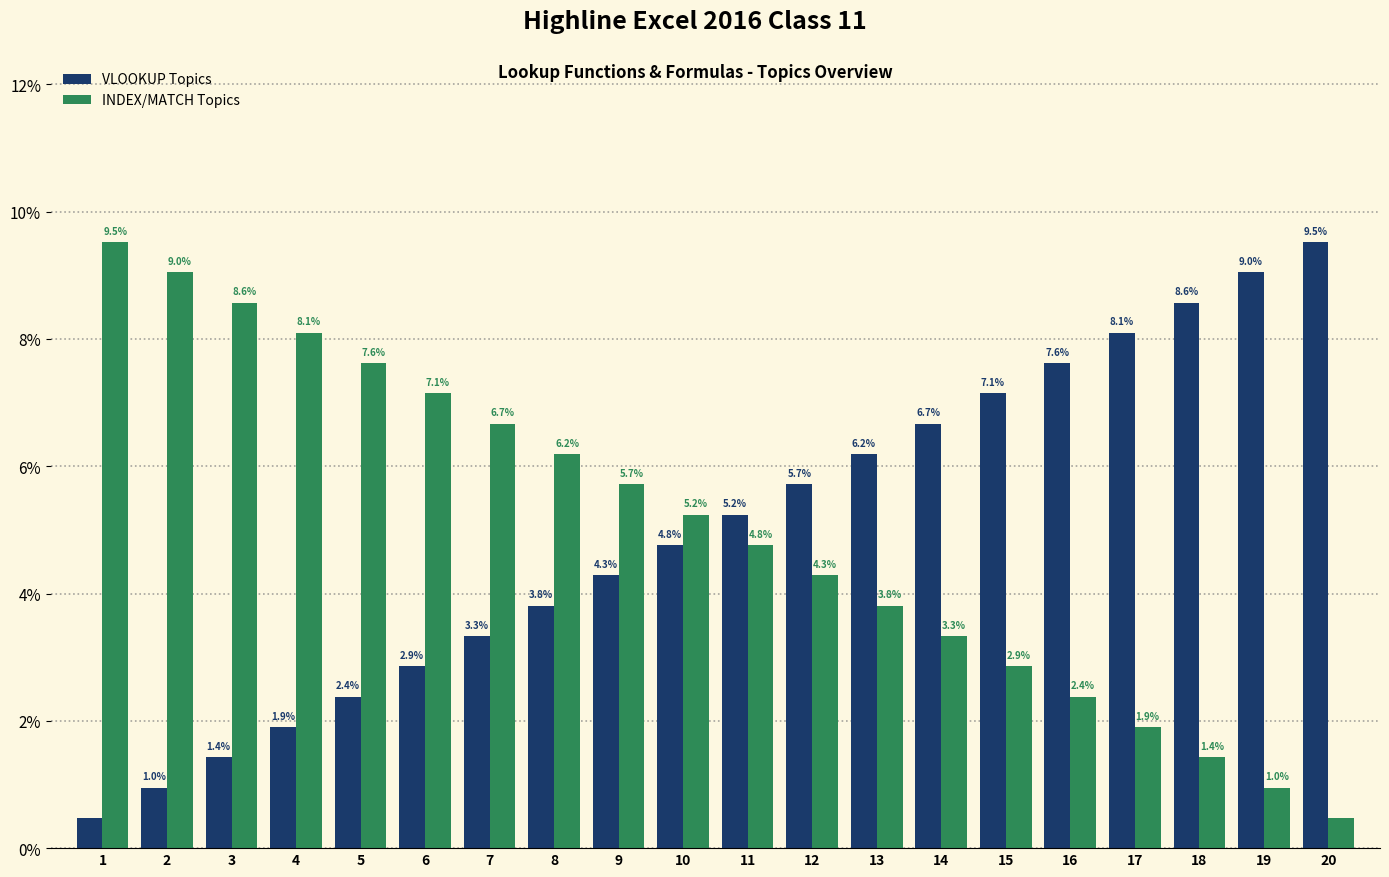

What is the value of the VLOOKUP Topics bar at the 3rd from the left?

1.4